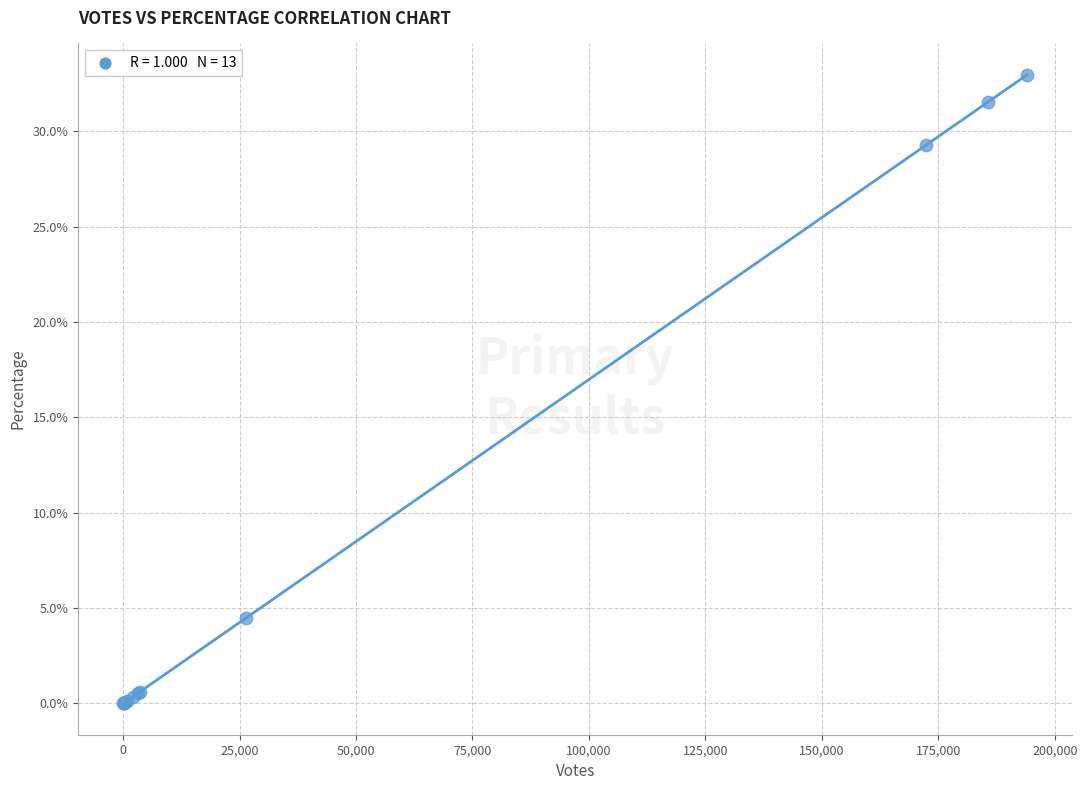

What Y value in the scatter plot is closest to 16?

4.5